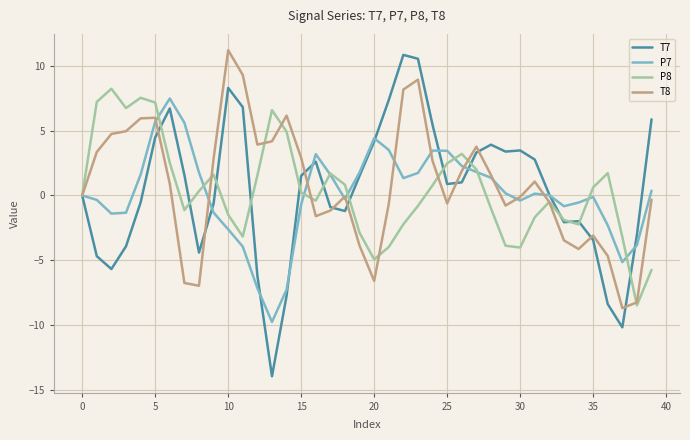

Which series has the widest spread of values?

T7